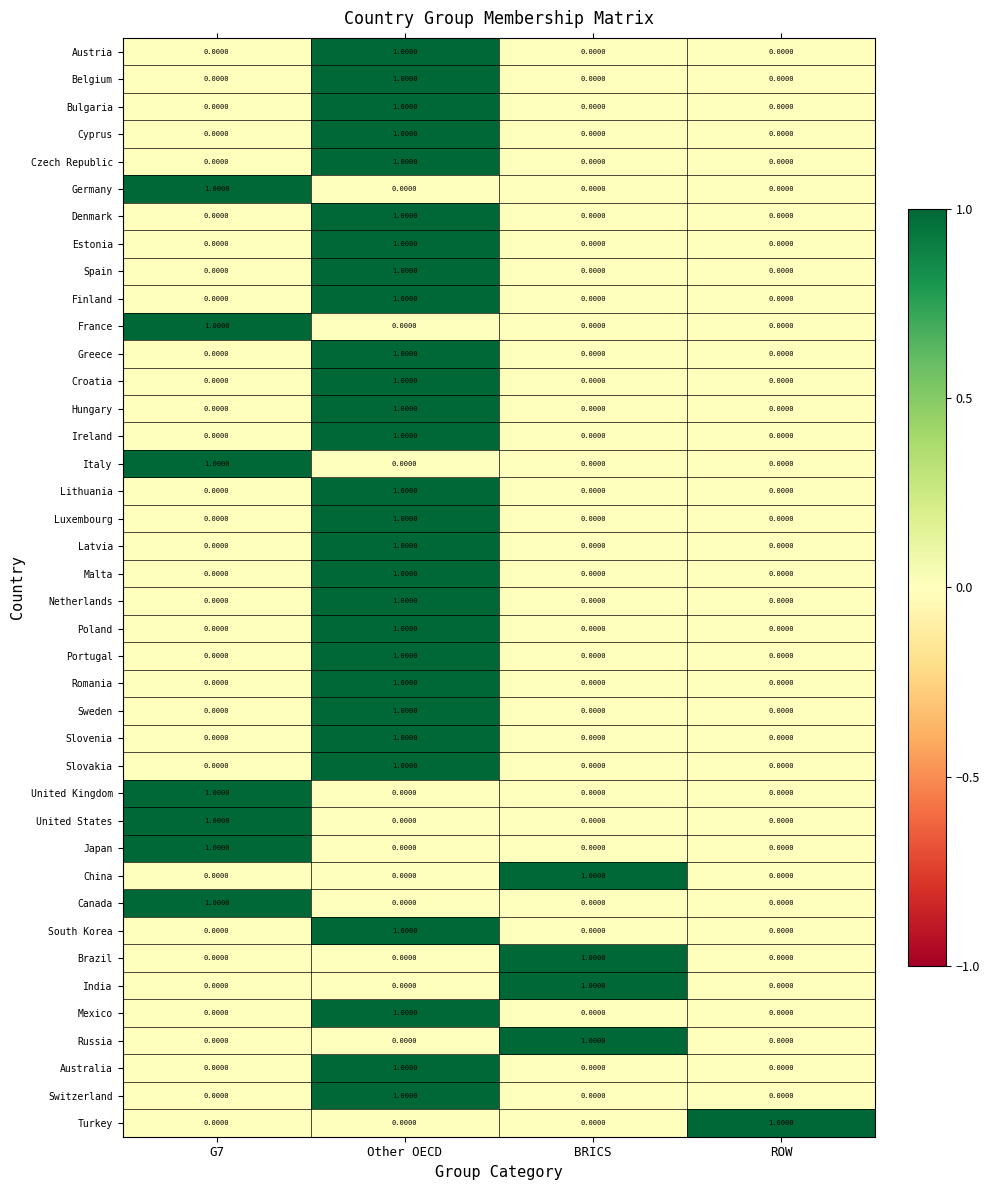

What is the maximum value shown in the chart?

1